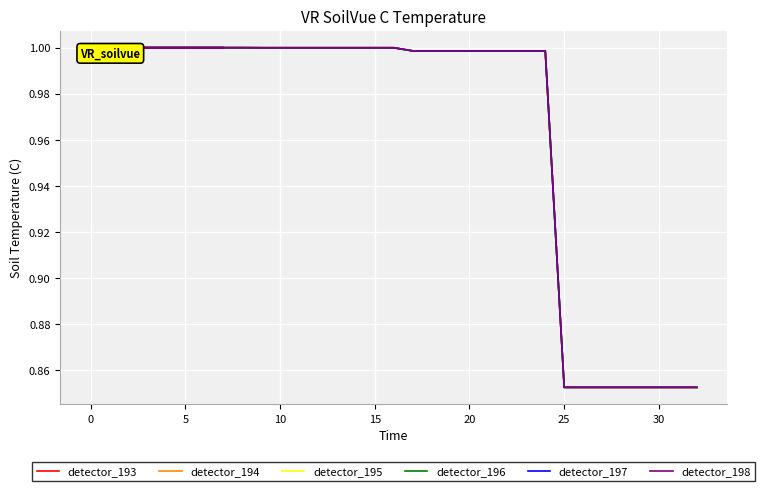

What is the smallest value displayed?

0.9